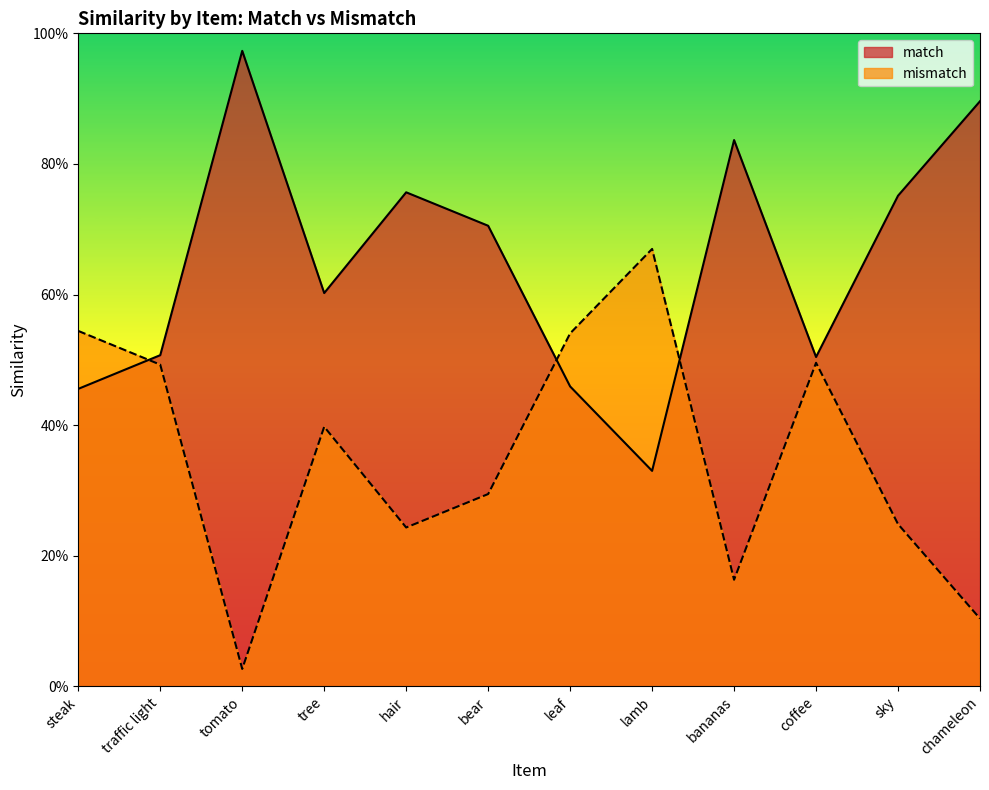

True or false: mismatch and match cross at least once.

True